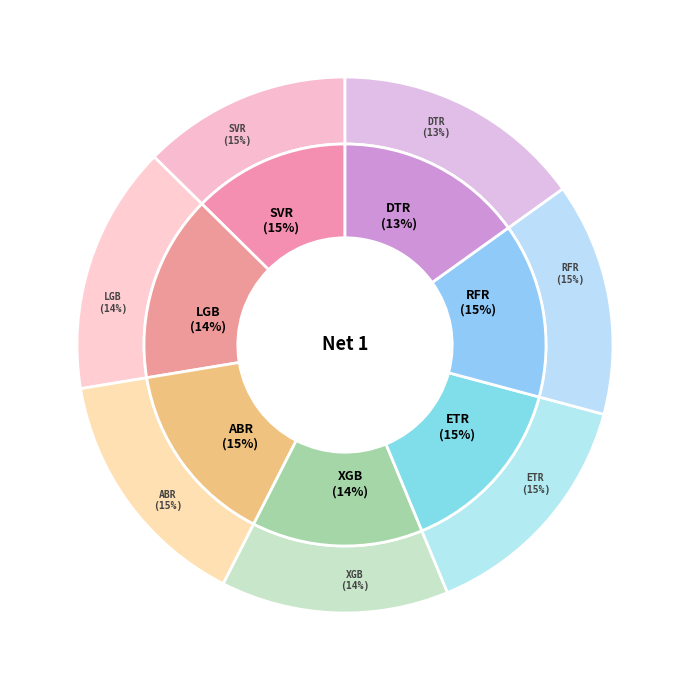

Is the sum of RFR and XGB greater than half?

No